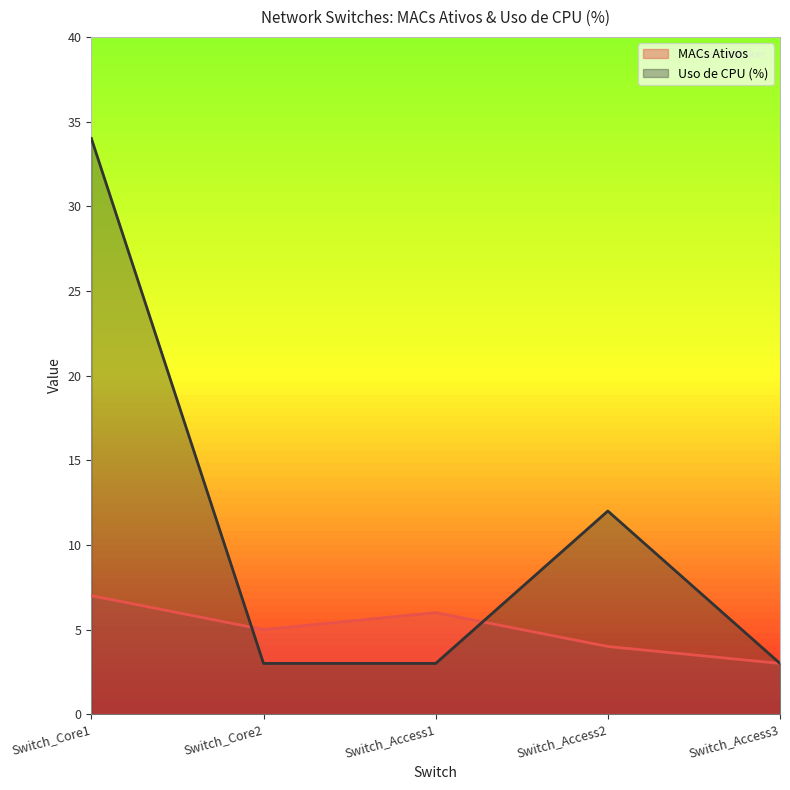

Which category has the highest value across all series?

Switch_Core1